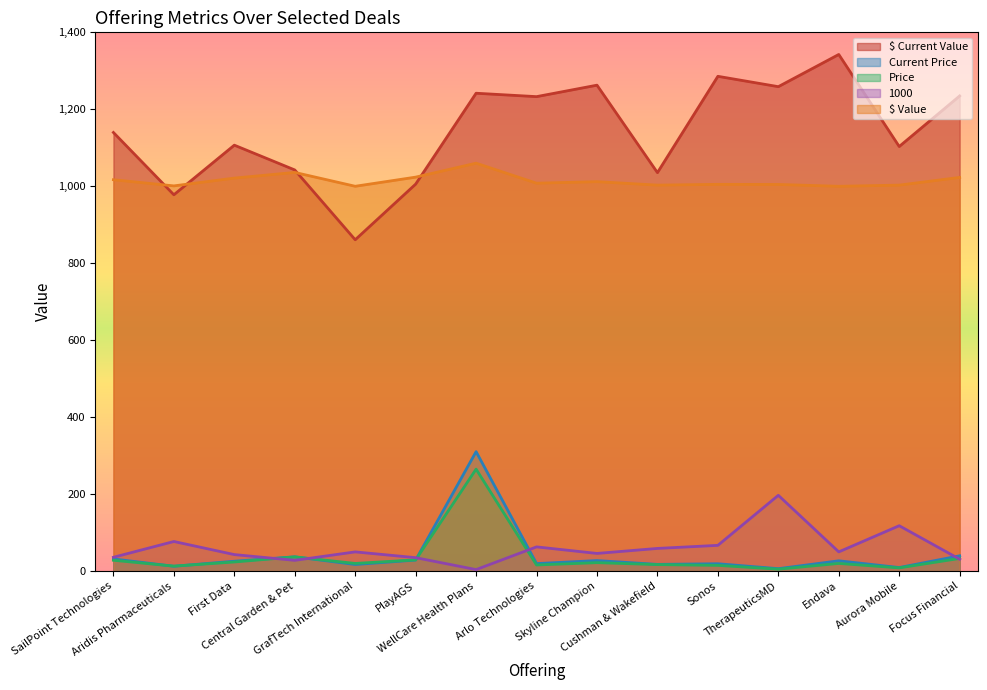

What is the sum of the Price values at Cushman & Wakefield and Endava?

37.0